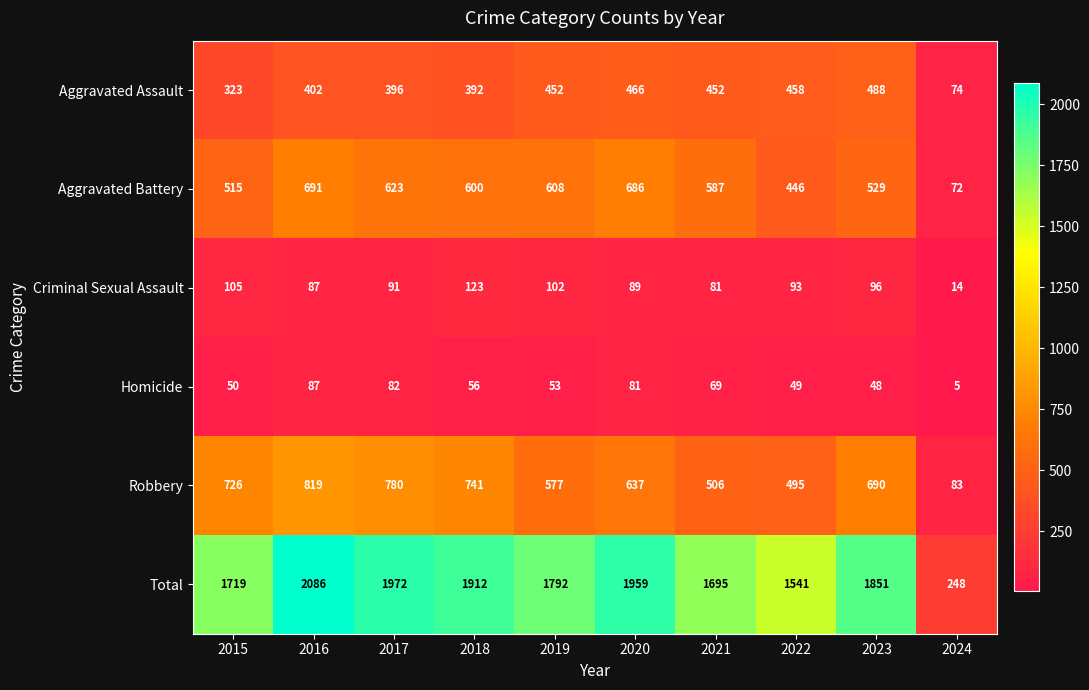

Which series has the widest spread of values?

Total